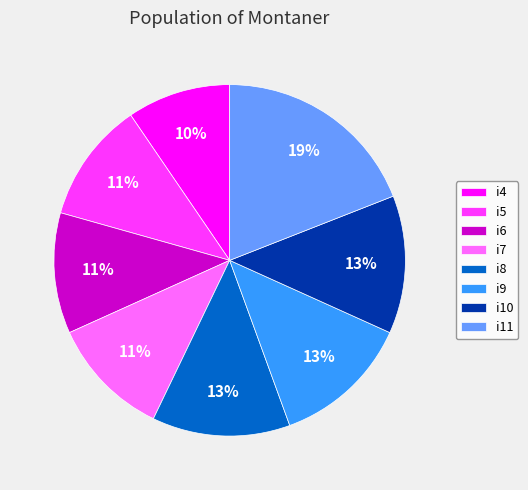

Do i6 and i8 together represent more than half of the pie?

No